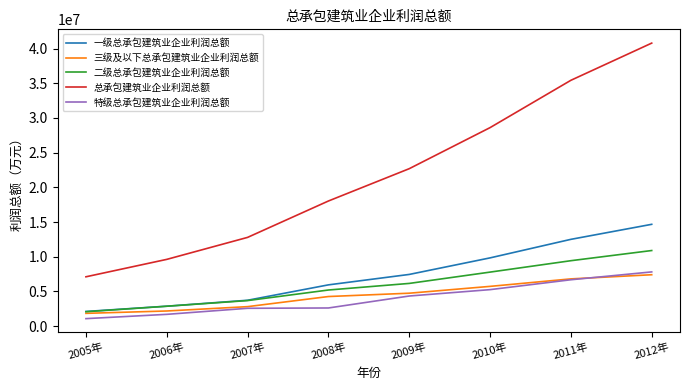

How many categories are shown in the chart?

8